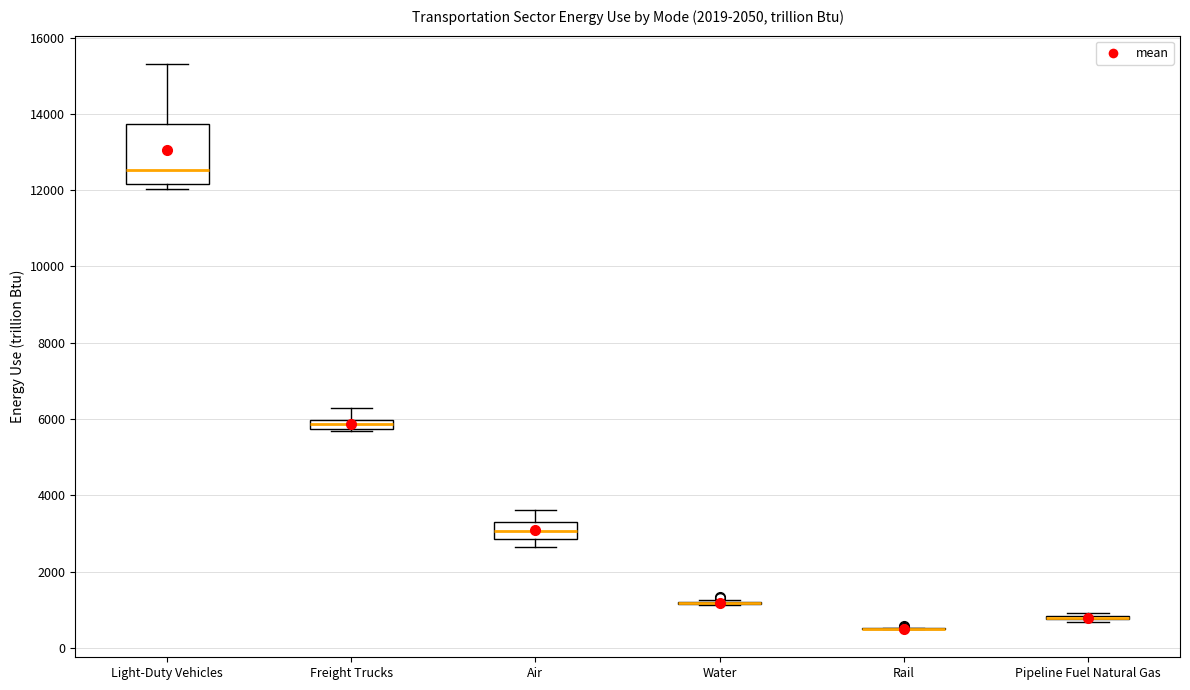

Which box is the tallest, from its lower edge to its upper edge?

Light-Duty Vehicles